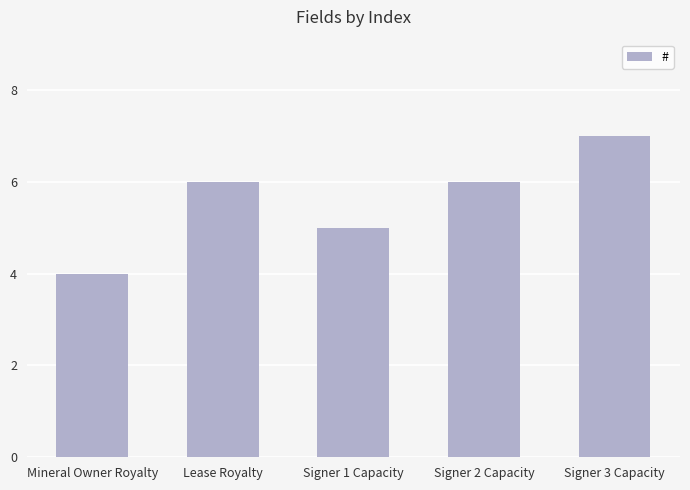

Count the values in the range 5 to 6.

3